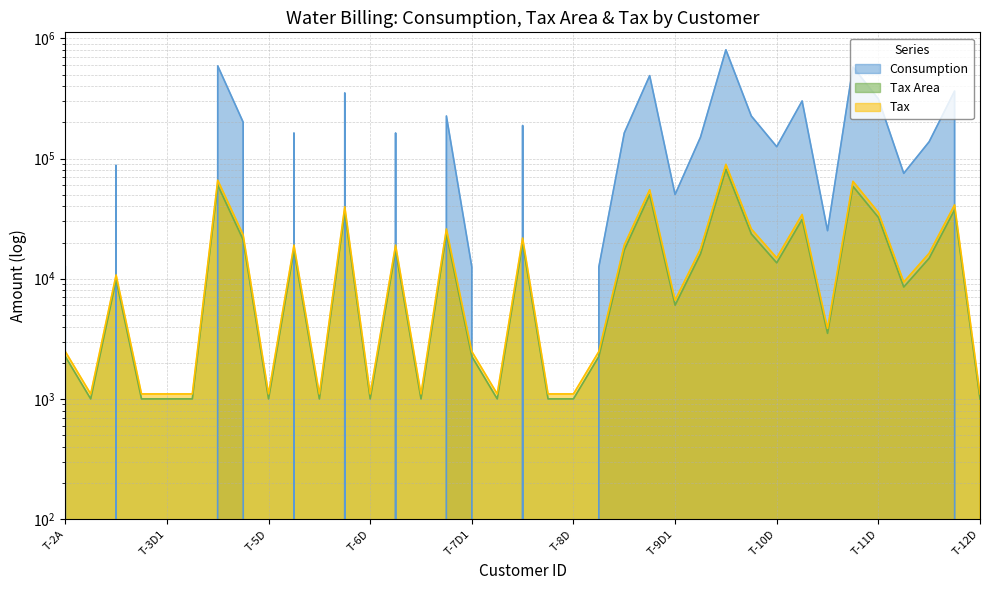

True or false: Tax has a value of 1852.3 at T-8C.

False